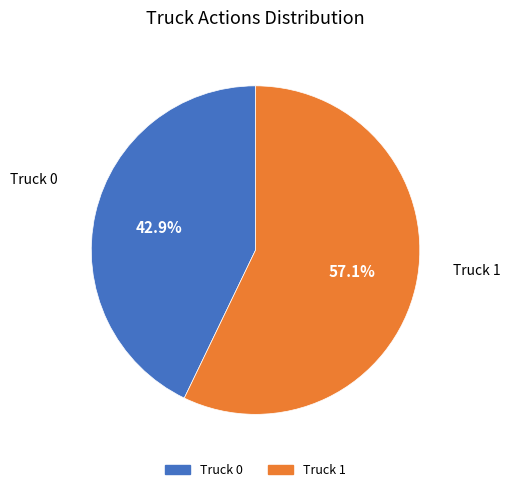

Rank the categories by value from lowest to highest.

Truck 0, Truck 1